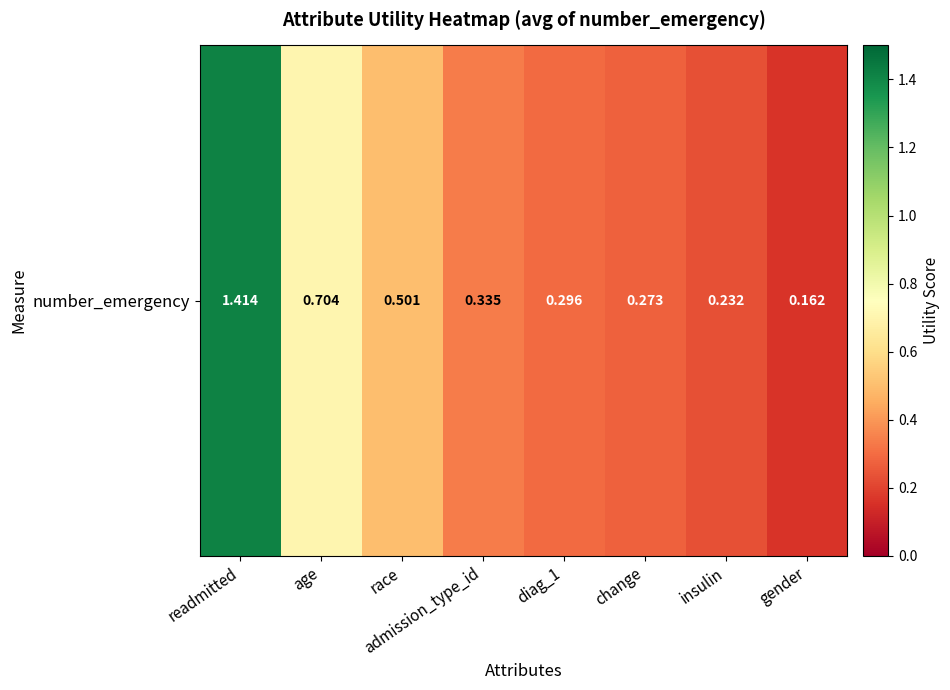

Reading left to right, what are all the values shown in this chart?

1.4	0.7	0.5	0.3	0.3	0.3	0.2	0.2